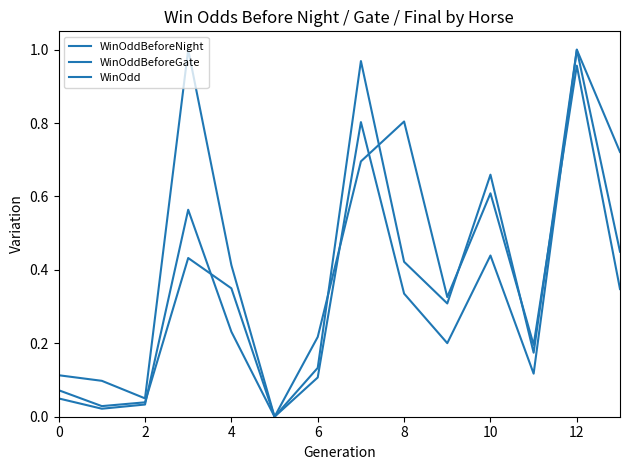

How many values in WinOddBeforeGate are above zero?

13